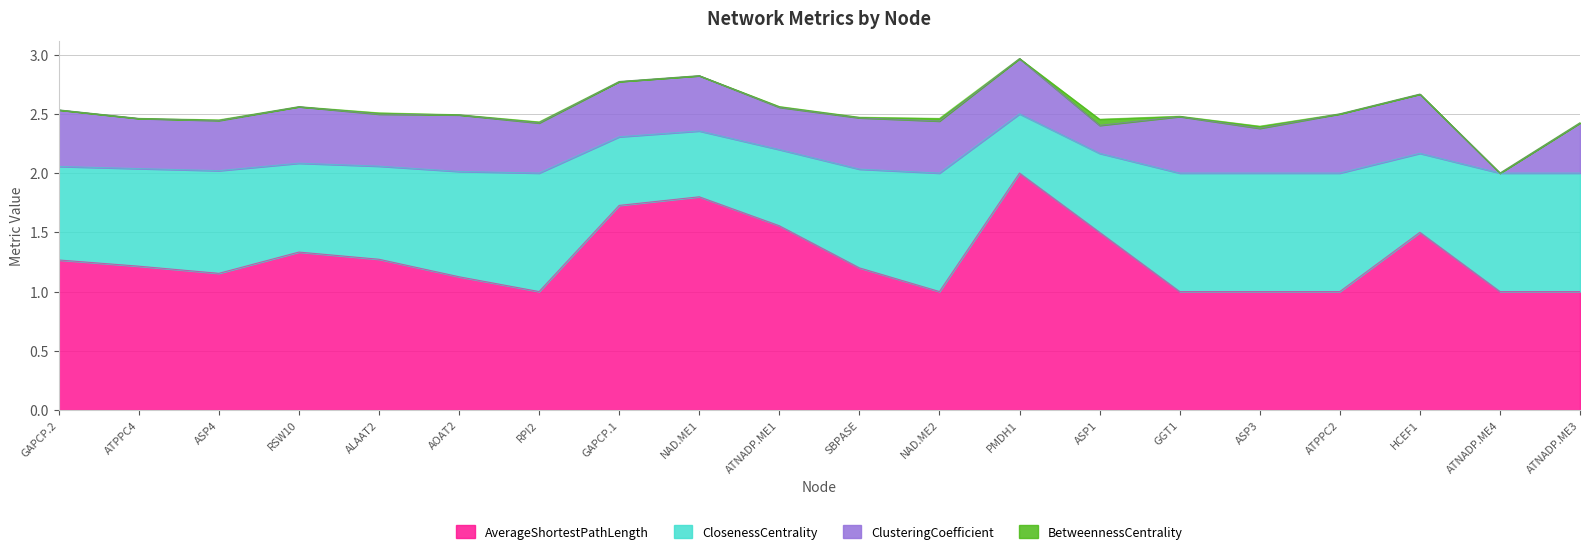

At which category is the sum across all series the highest?

PMDH1